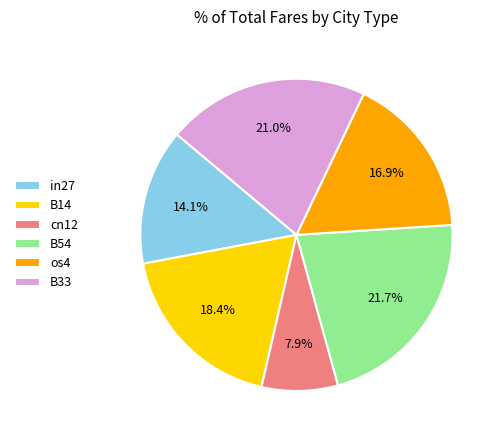

To the nearest percent, what is the difference between the largest and smallest slice percentages?

14%